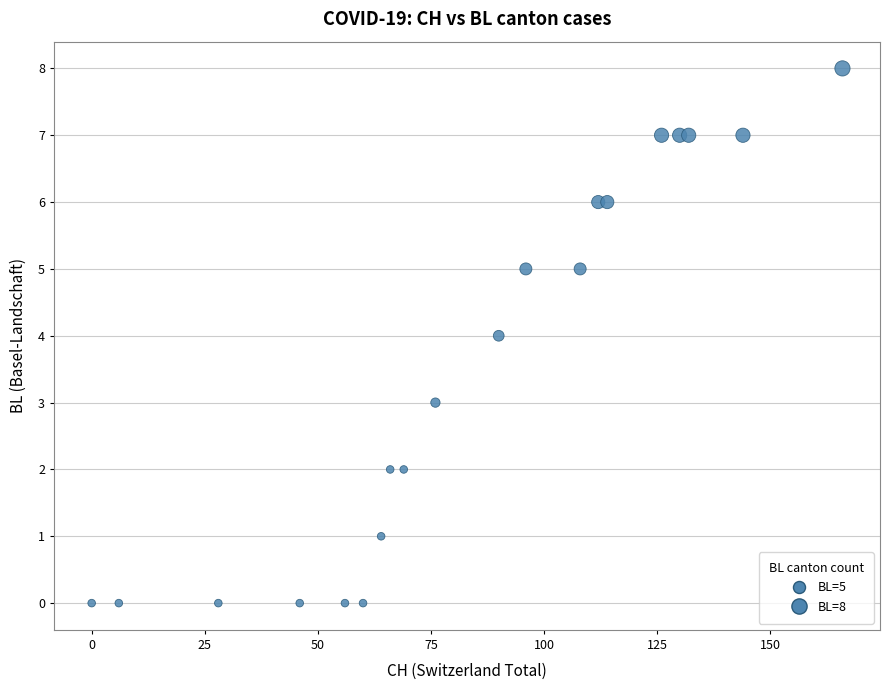

What is the range of Y values (max minus min)?

8